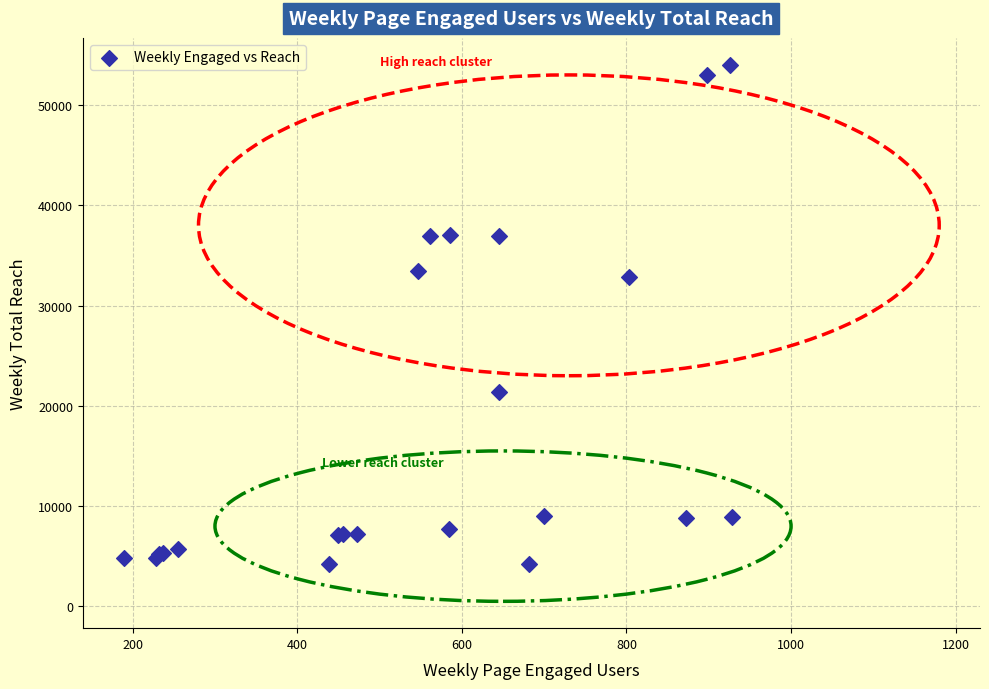

What Y value in the scatter plot is closest to 29134?

32855